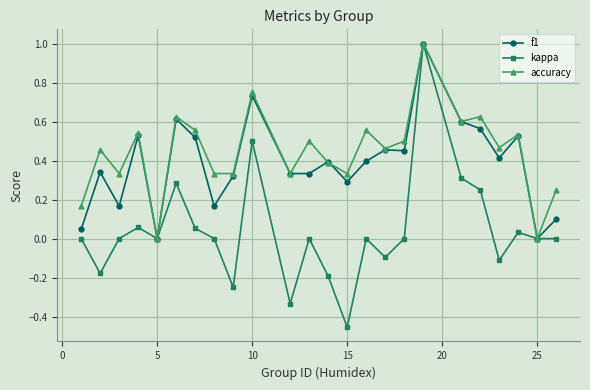

What is the maximum value shown in the chart?

1.0